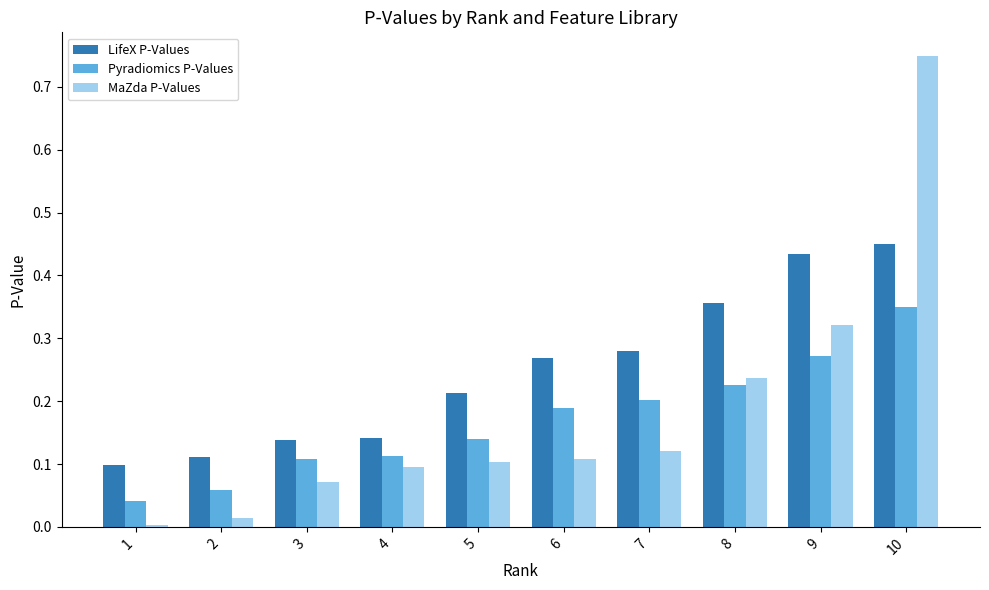

At which category is the sum across all series the highest?

10